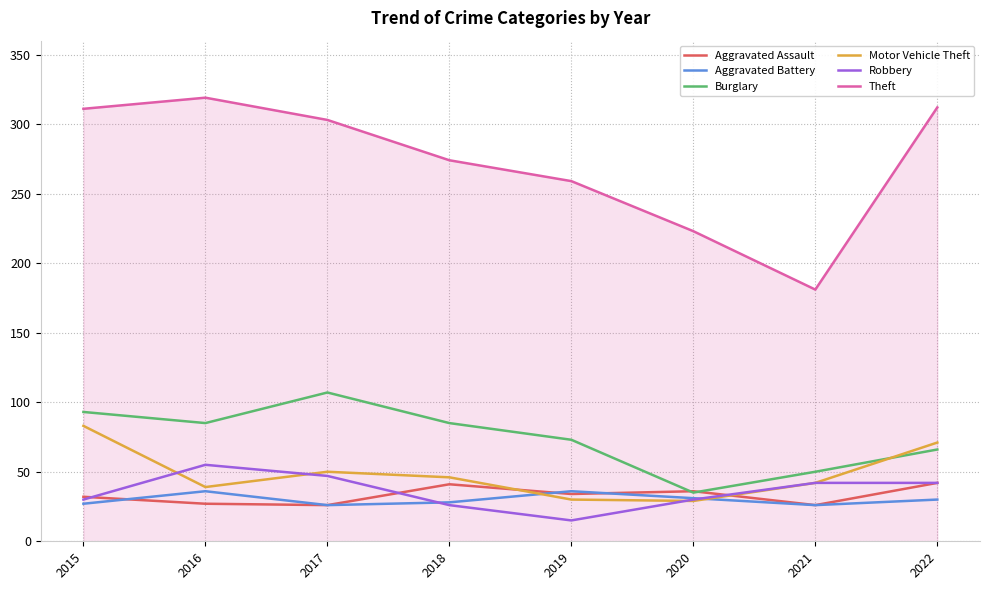

Where do Motor Vehicle Theft and Aggravated Assault first cross each other?

2018 and 2019